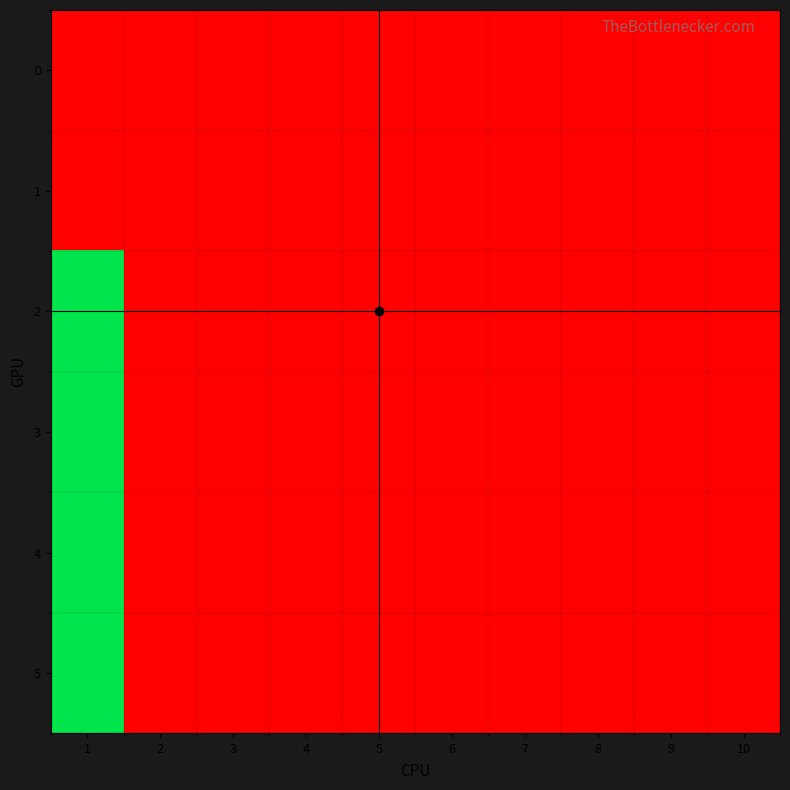

Which category has the highest value across all series?

1